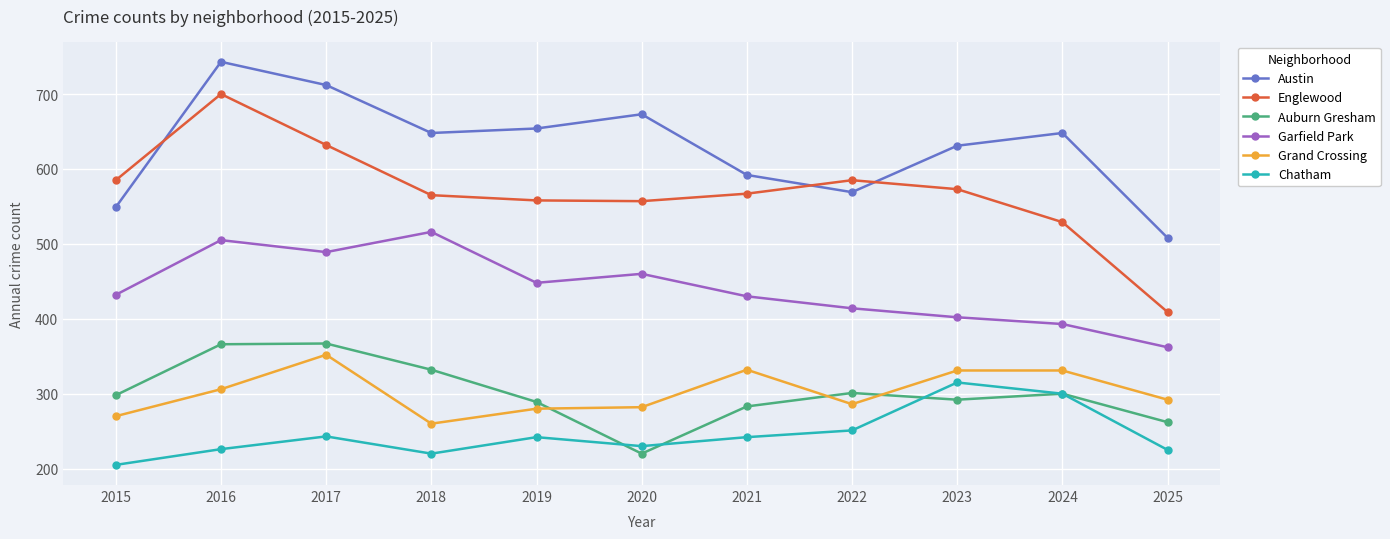

At which label does Chatham reach its minimum?

2015